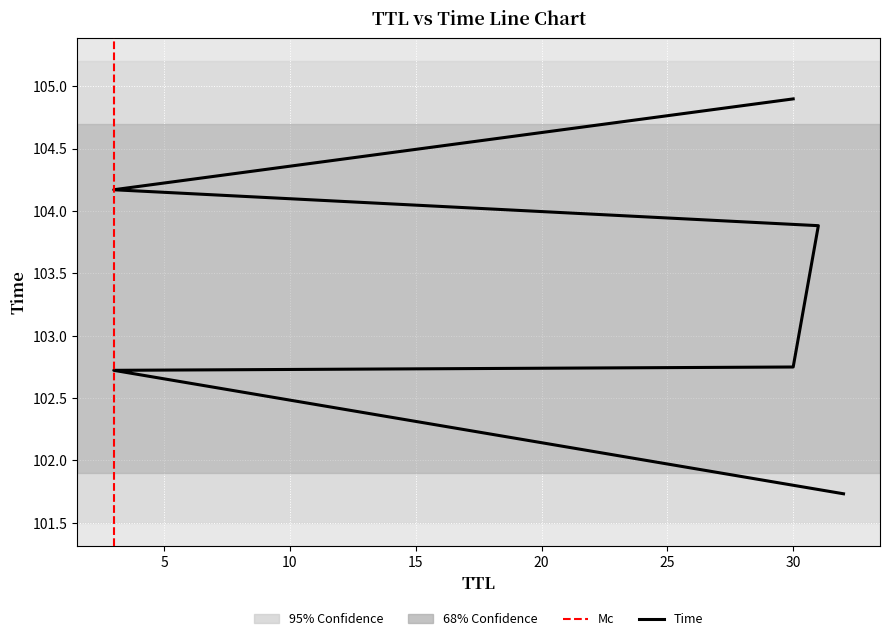

The chart shows a value of 101.7 at 32. True or false?

True